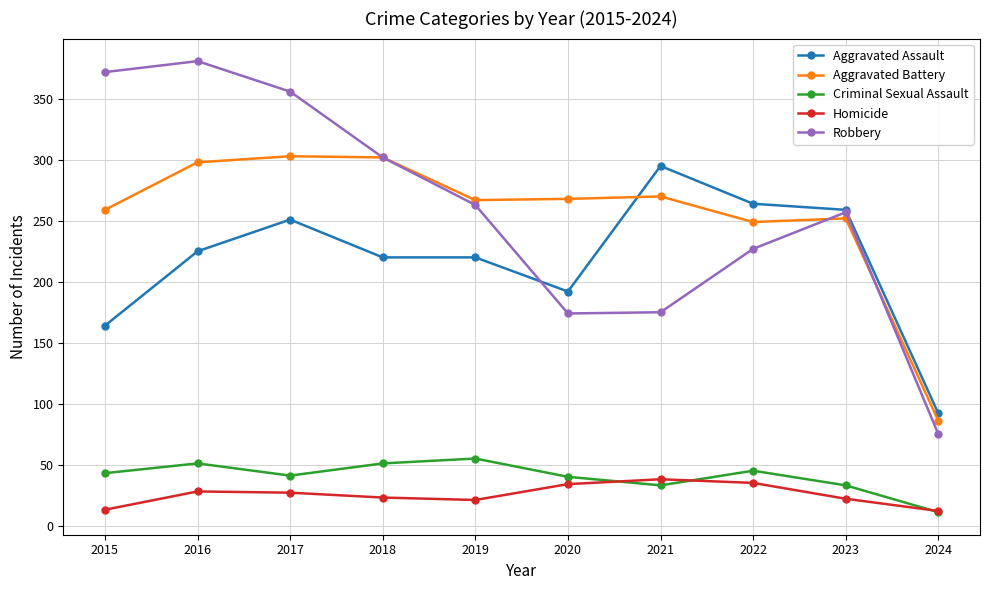

How many lines are shown in the chart?

5